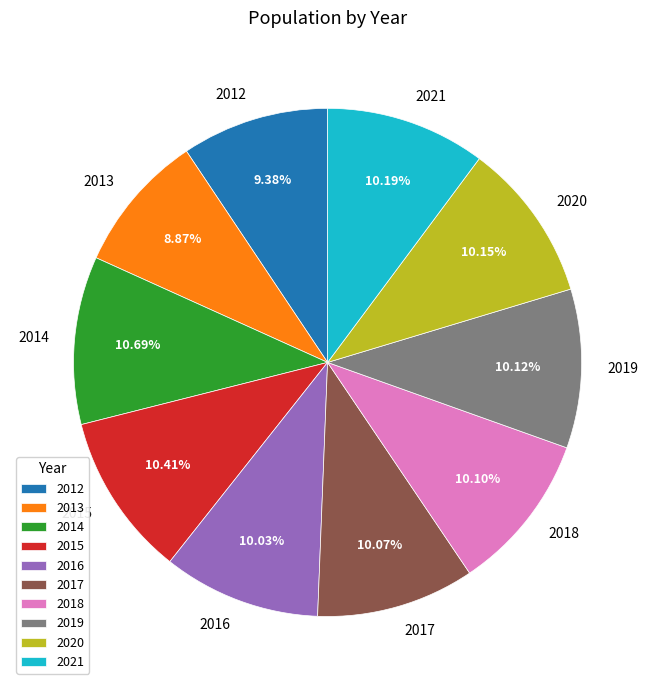

What percentage is the 2018 slice, to the nearest percent?

10%